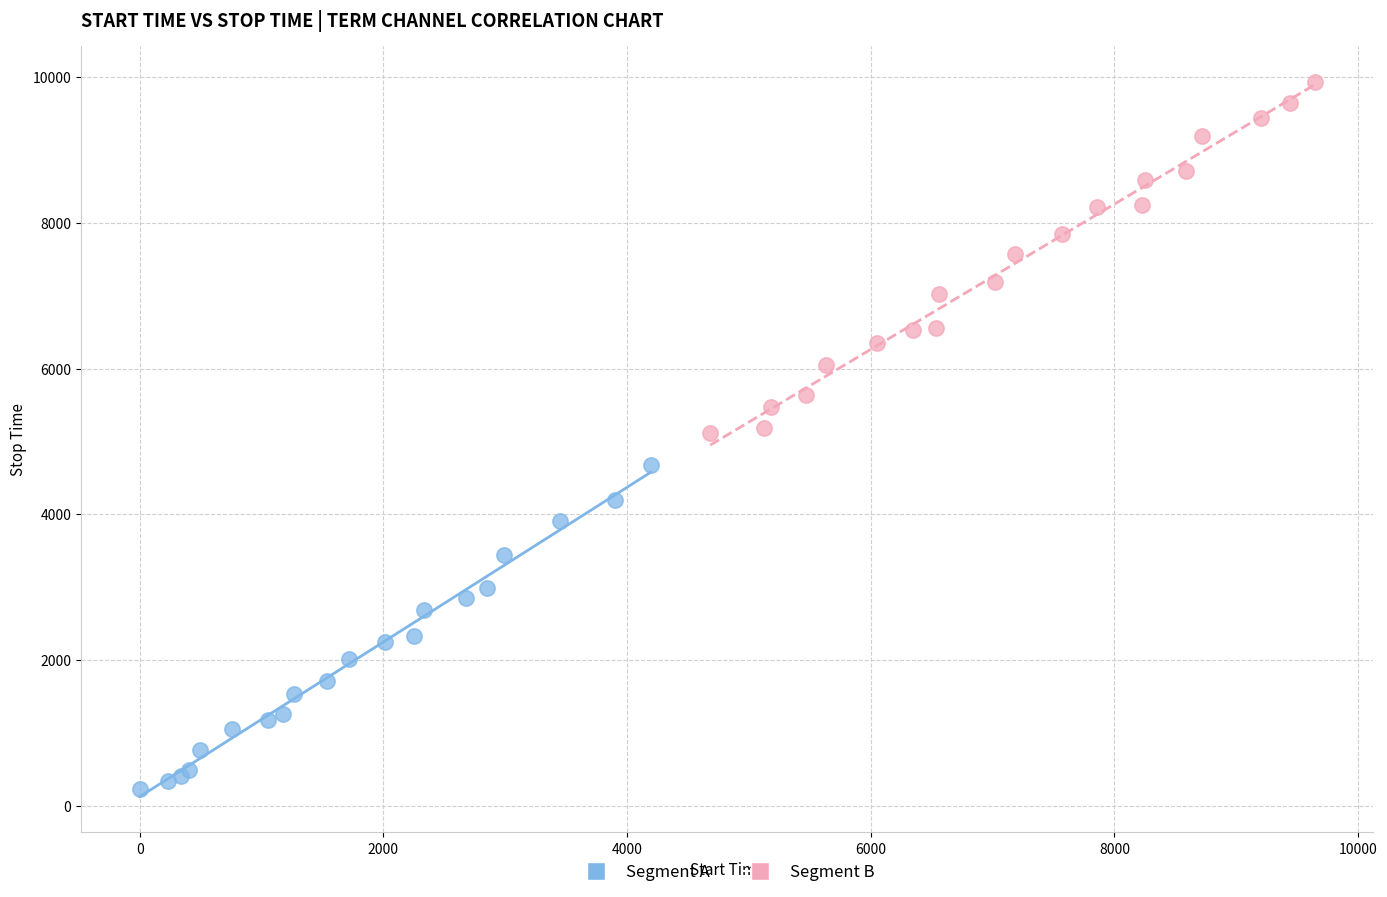

Which series reaches the maximum Y coordinate?

Segment B